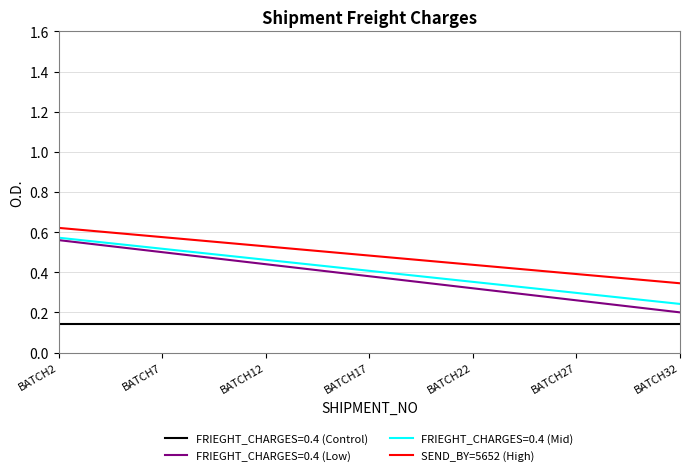

Which series has the largest total across all categories?

SEND_BY=5652 (High)